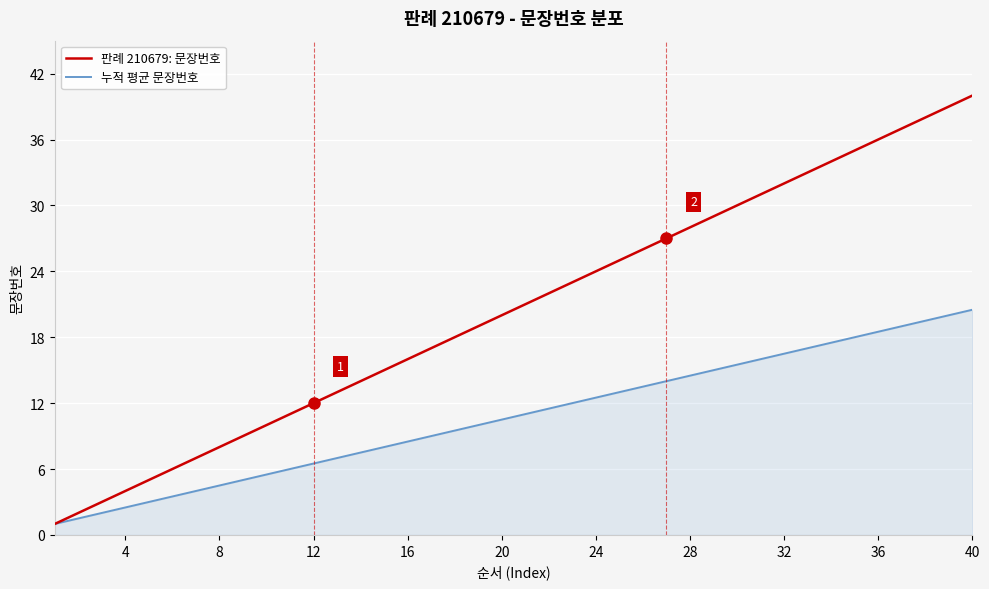

What is the minimum value for 판례 210679: 문장번호?

1.0